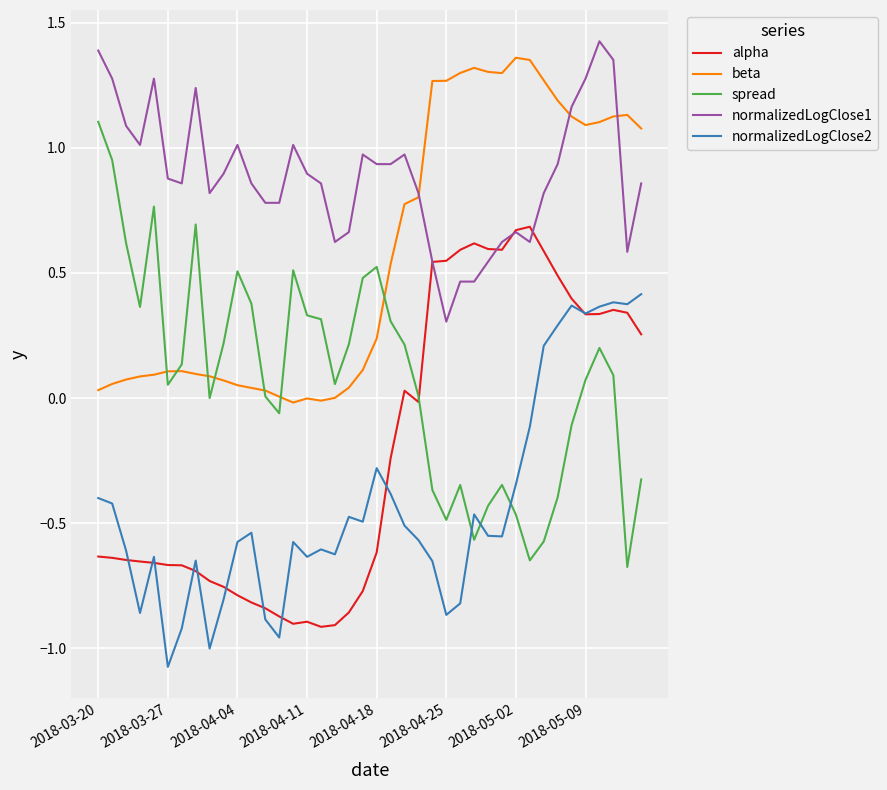

True or false: normalizedLogClose1 and spread intersect in this chart.

False